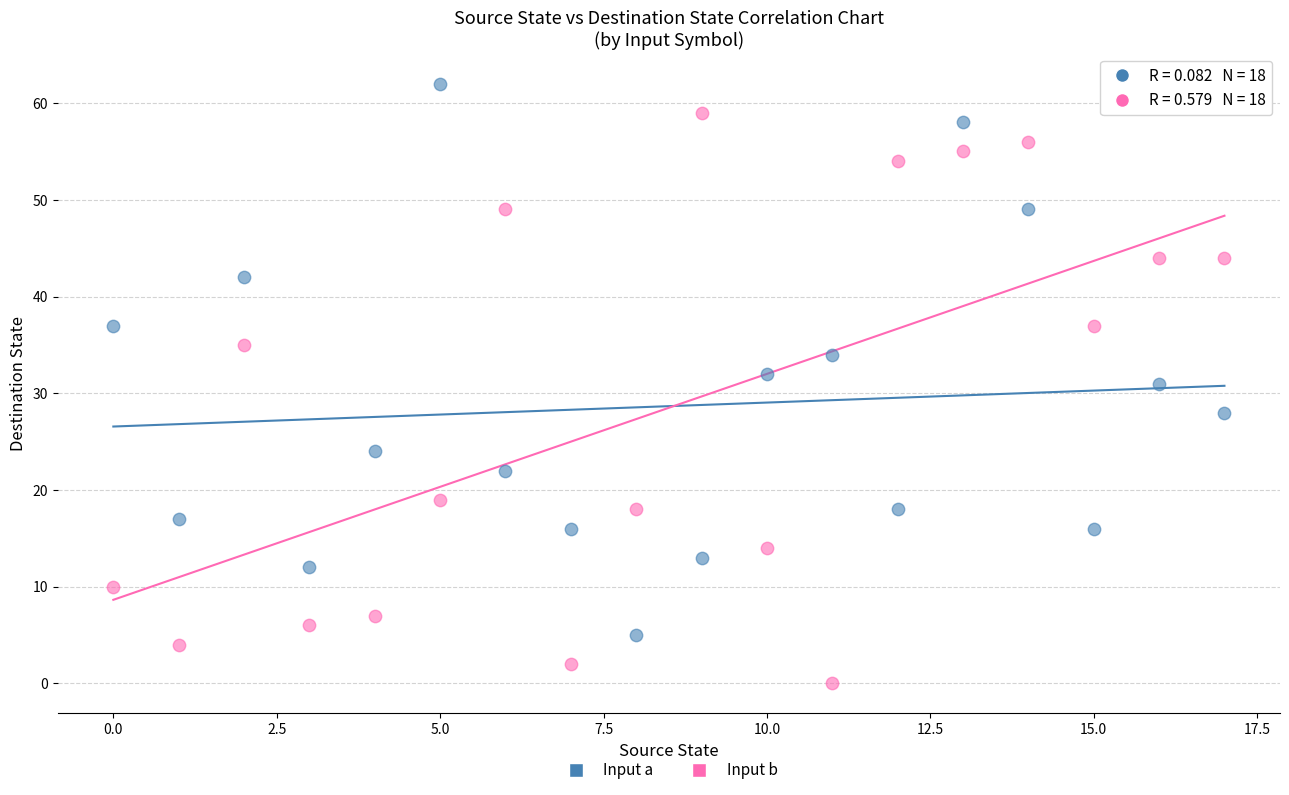

In the Input b series, what Y value is closest to 29?

35